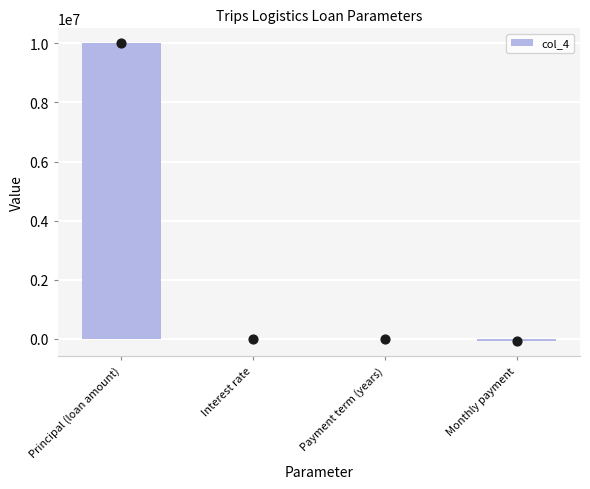

Which has a higher value, Monthly payment or Payment term (years)?

Payment term (years)